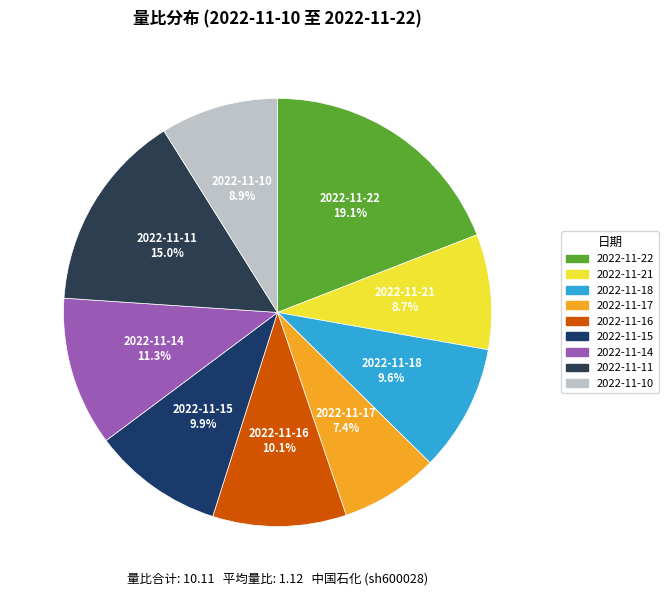

To the nearest percent, what is the combined percentage of 2022-11-15 and 2022-11-14?

21%